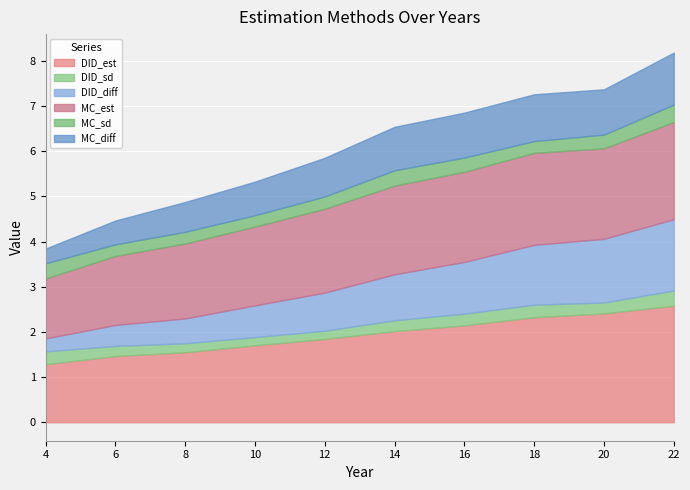

Does the chart display data point markers on the line(s)?

No